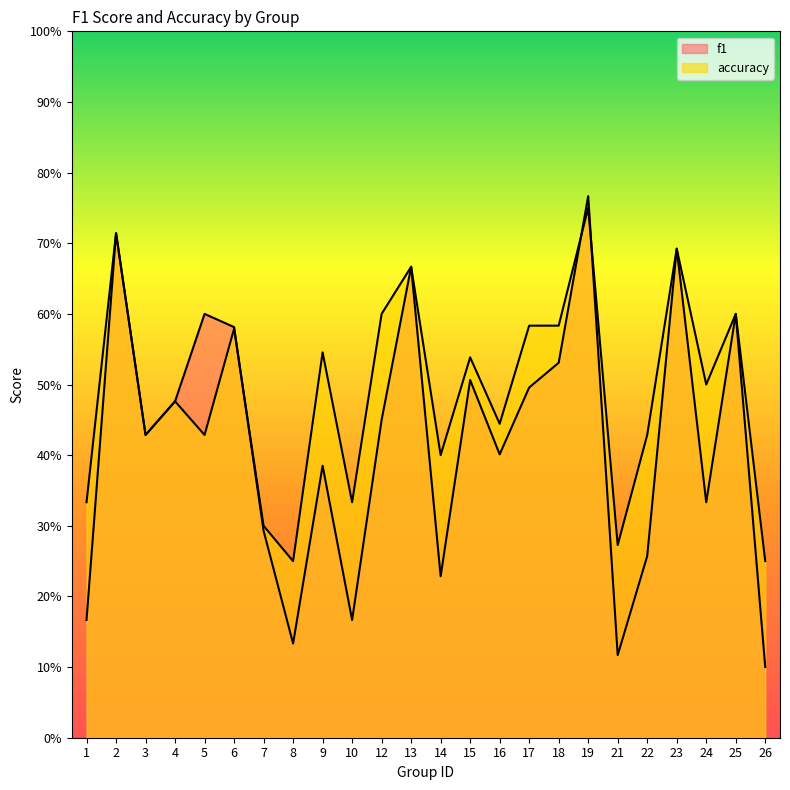

At which category does f1 reach its first local valley?

3